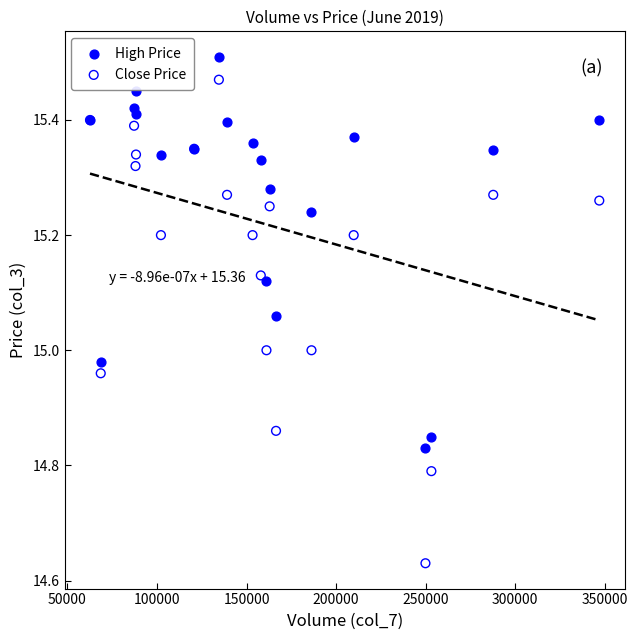

Which series contains the lowest Y value?

Close Price